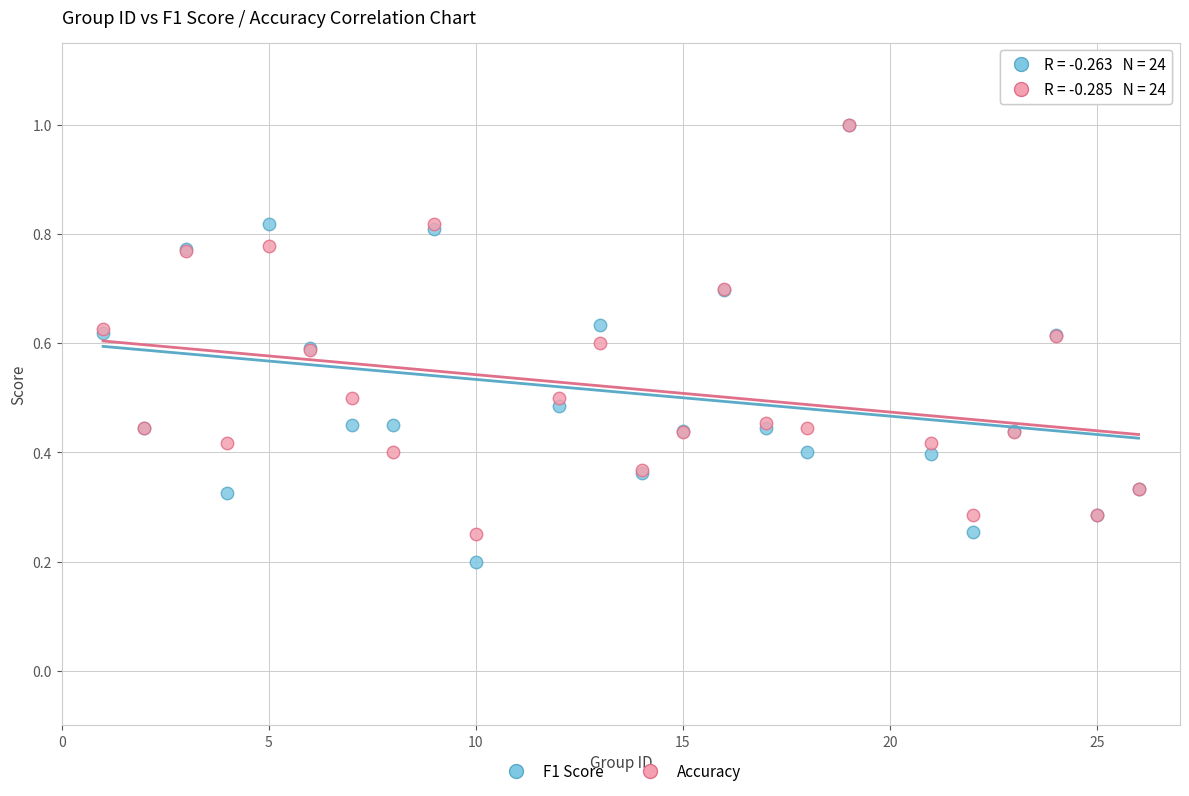

What are all the series names shown in the legend?

F1 Score, Accuracy